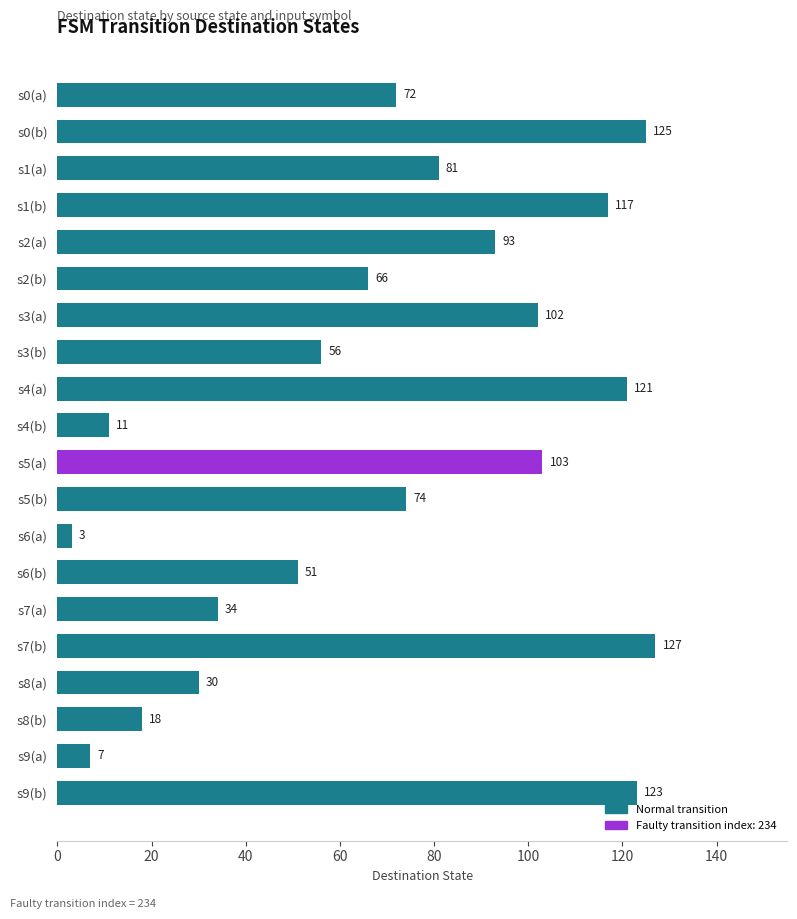

True or false: the data shows 144 at s5(a).

False